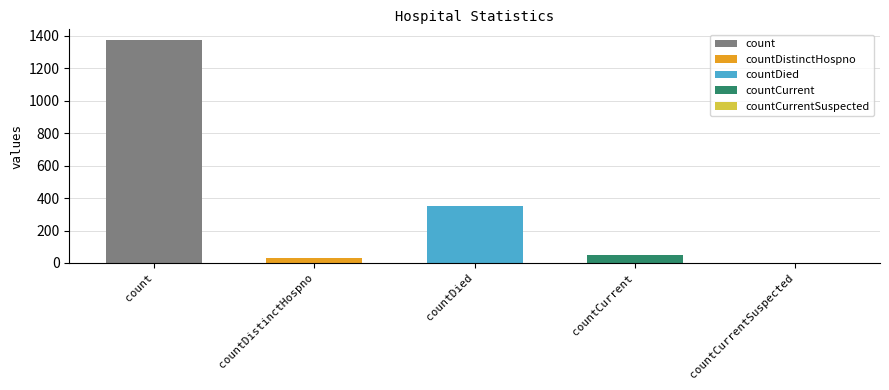

What is the sum of the values at countCurrentSuspected and countCurrent?

52